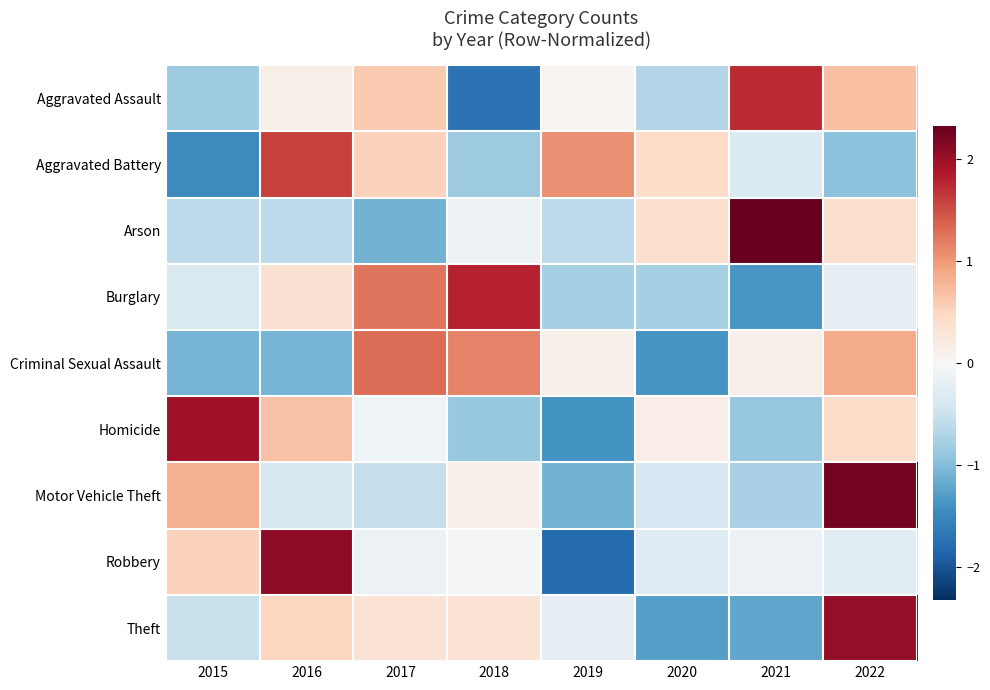

Reading left to right, what are all the values shown in this chart?

Aggravated Assault: 2015=-0.8	2016=0.1	2017=0.6	2018=-1.7	2019=0.1	2020=-0.7	2021=1.7	2022=0.7
Aggravated Battery: 2015=-1.5	2016=1.6	2017=0.5	2018=-0.8	2019=1.1	2020=0.4	2021=-0.3	2022=-1.0
Arson: 2015=-0.6	2016=-0.6	2017=-1.1	2018=-0.1	2019=-0.6	2020=0.4	2021=2.3	2022=0.4
Burglary: 2015=-0.3	2016=0.4	2017=1.2	2018=1.8	2019=-0.8	2020=-0.8	2021=-1.3	2022=-0.2
Criminal Sexual Assault: 2015=-1.1	2016=-1.1	2017=1.3	2018=1.2	2019=0.1	2020=-1.4	2021=0.1	2022=0.9
Homicide: 2015=2.0	2016=0.7	2017=-0.1	2018=-0.9	2019=-1.4	2020=0.2	2021=-0.9	2022=0.4
Motor Vehicle Theft: 2015=0.8	2016=-0.4	2017=-0.5	2018=0.1	2019=-1.1	2020=-0.4	2021=-0.8	2022=2.2
Robbery: 2015=0.5	2016=2.1	2017=-0.1	2018=-0.0	2019=-1.8	2020=-0.3	2021=-0.1	2022=-0.2
Theft: 2015=-0.5	2016=0.5	2017=0.3	2018=0.3	2019=-0.2	2020=-1.3	2021=-1.2	2022=2.0